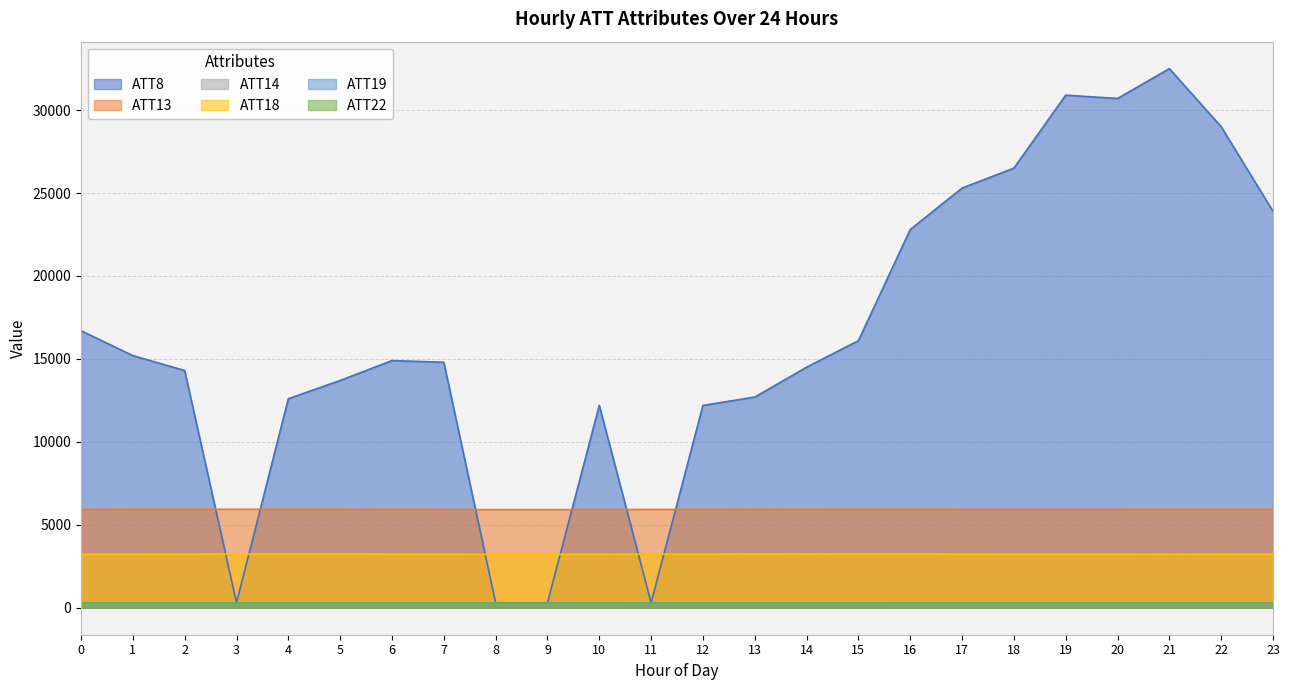

What is the value of the ATT22 point at the 13th from the left?

289.5